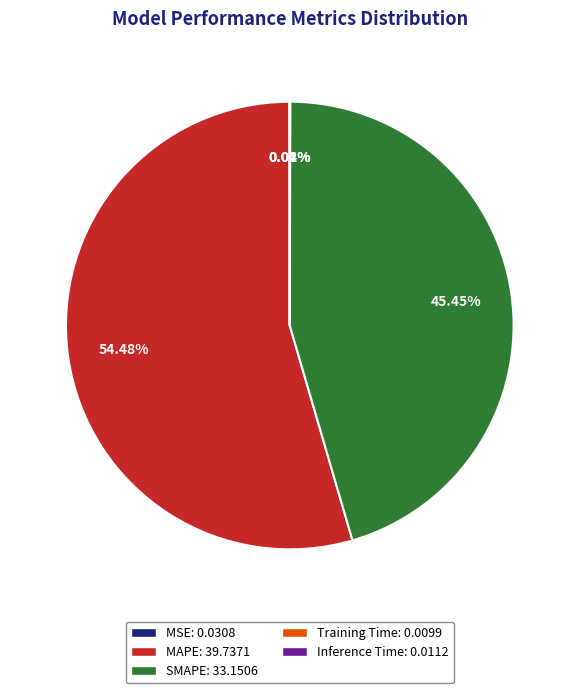

To the nearest percent, what is the average slice percentage?

20%